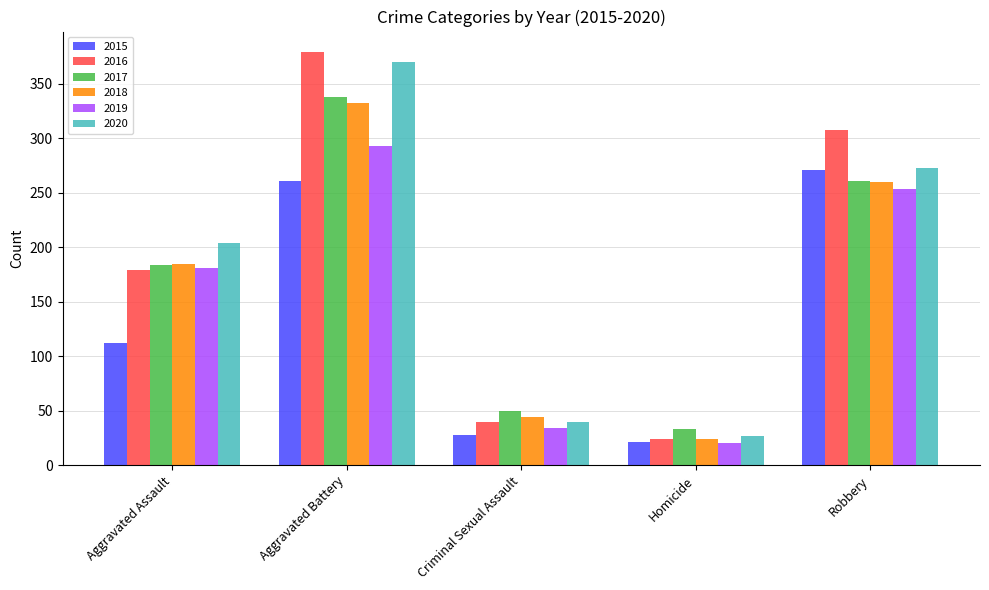

Which series has the widest spread of values?

2016